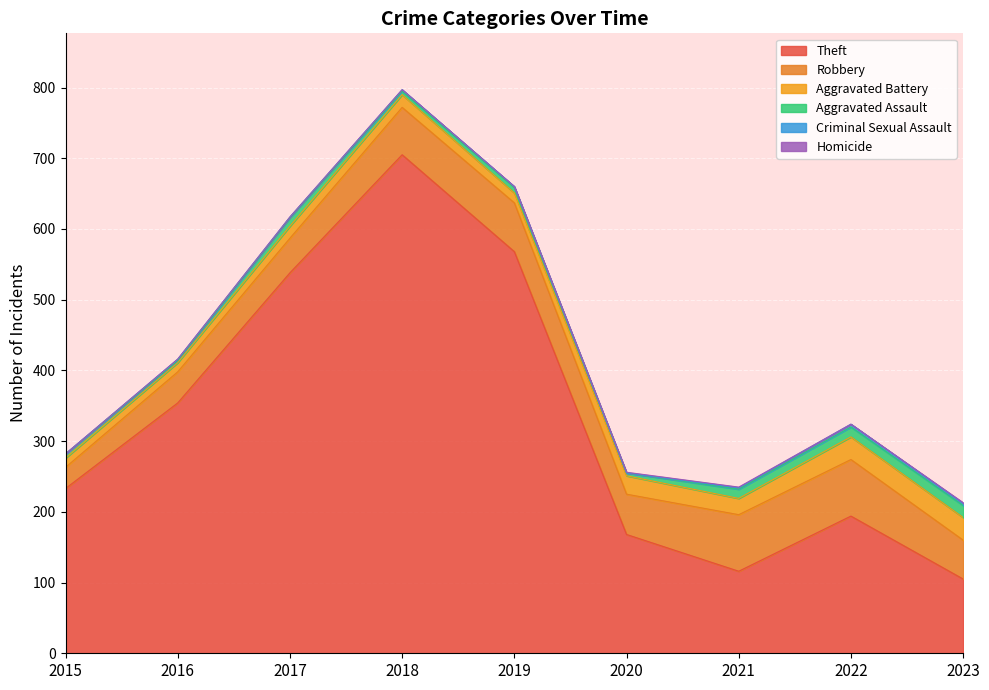

How many categories are shown in the chart?

9